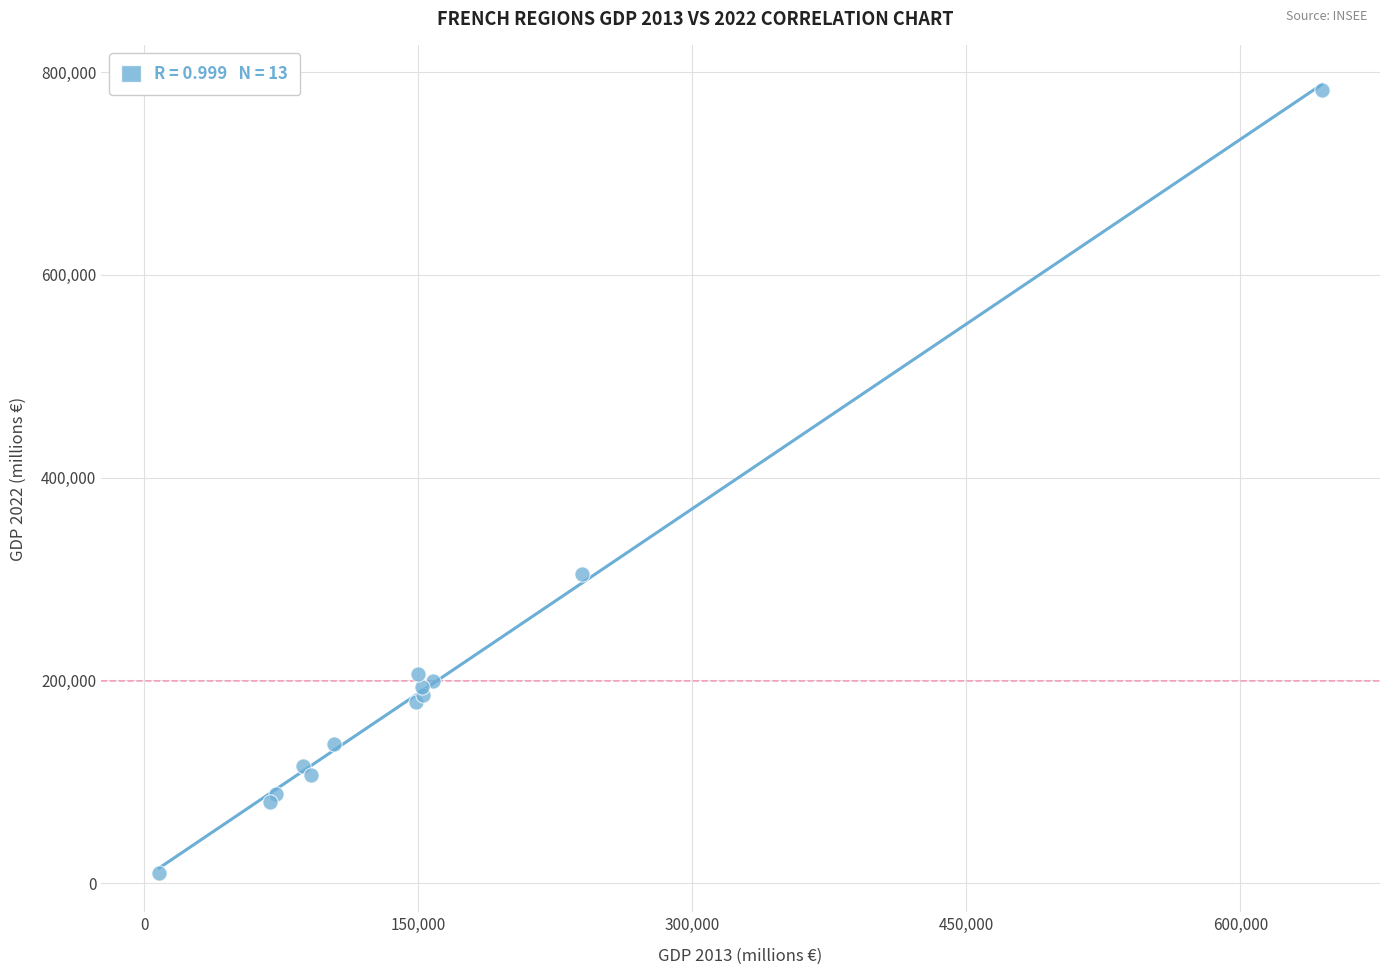

What Y value in the scatter plot is closest to 396471?

304680.9